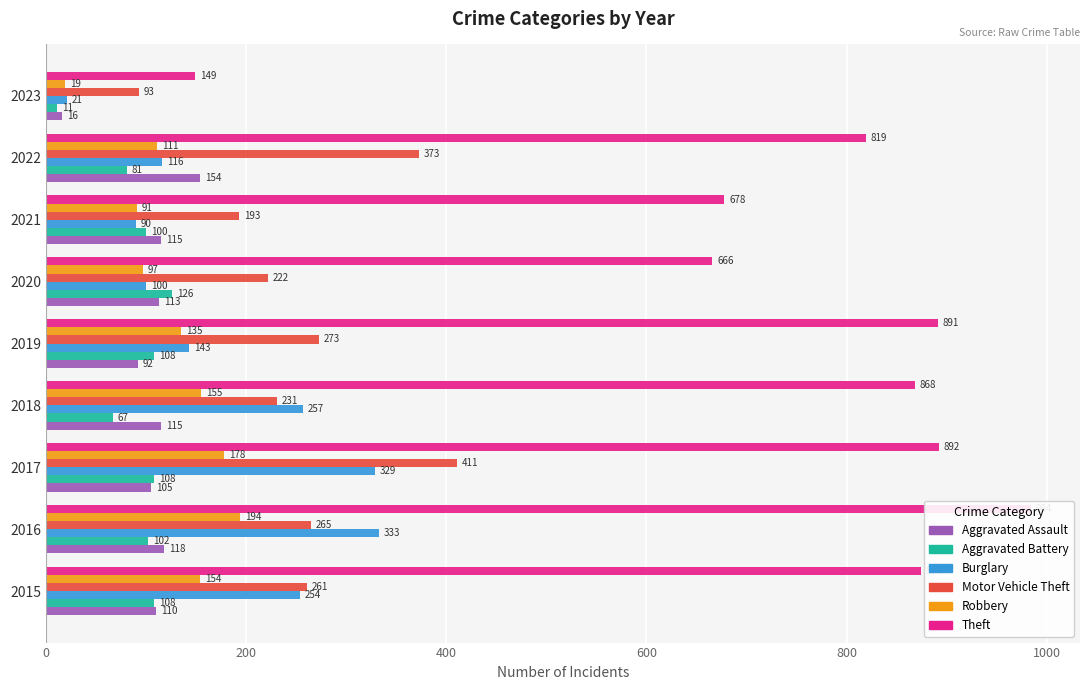

How many bars are there in total?

54